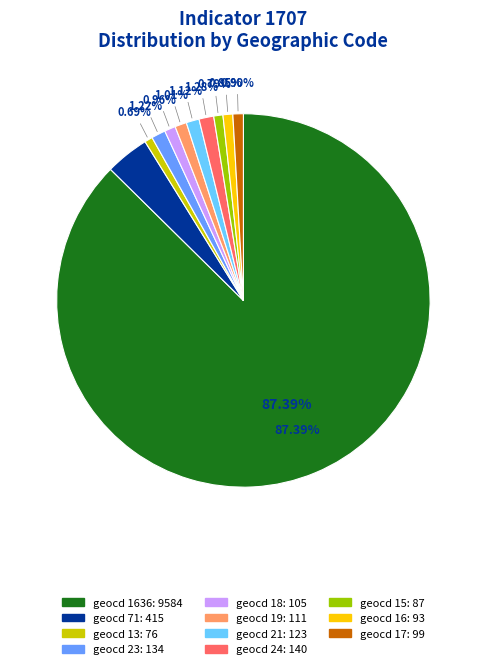

What is the majority slice?

geocd_1636